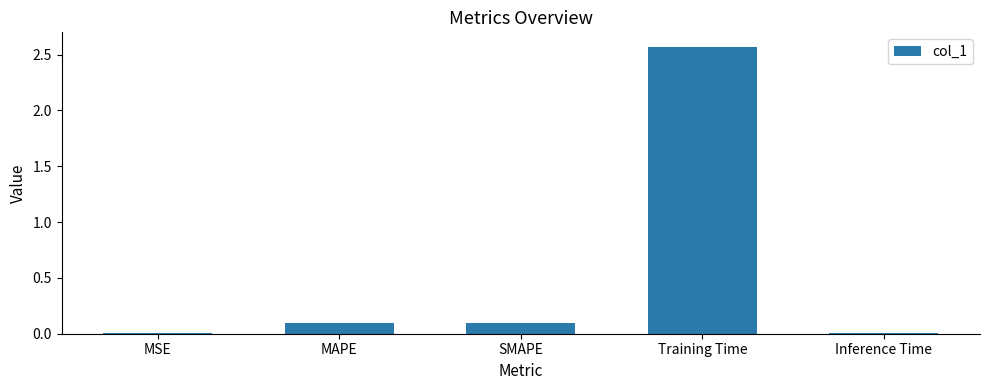

Are the bars horizontal?

No